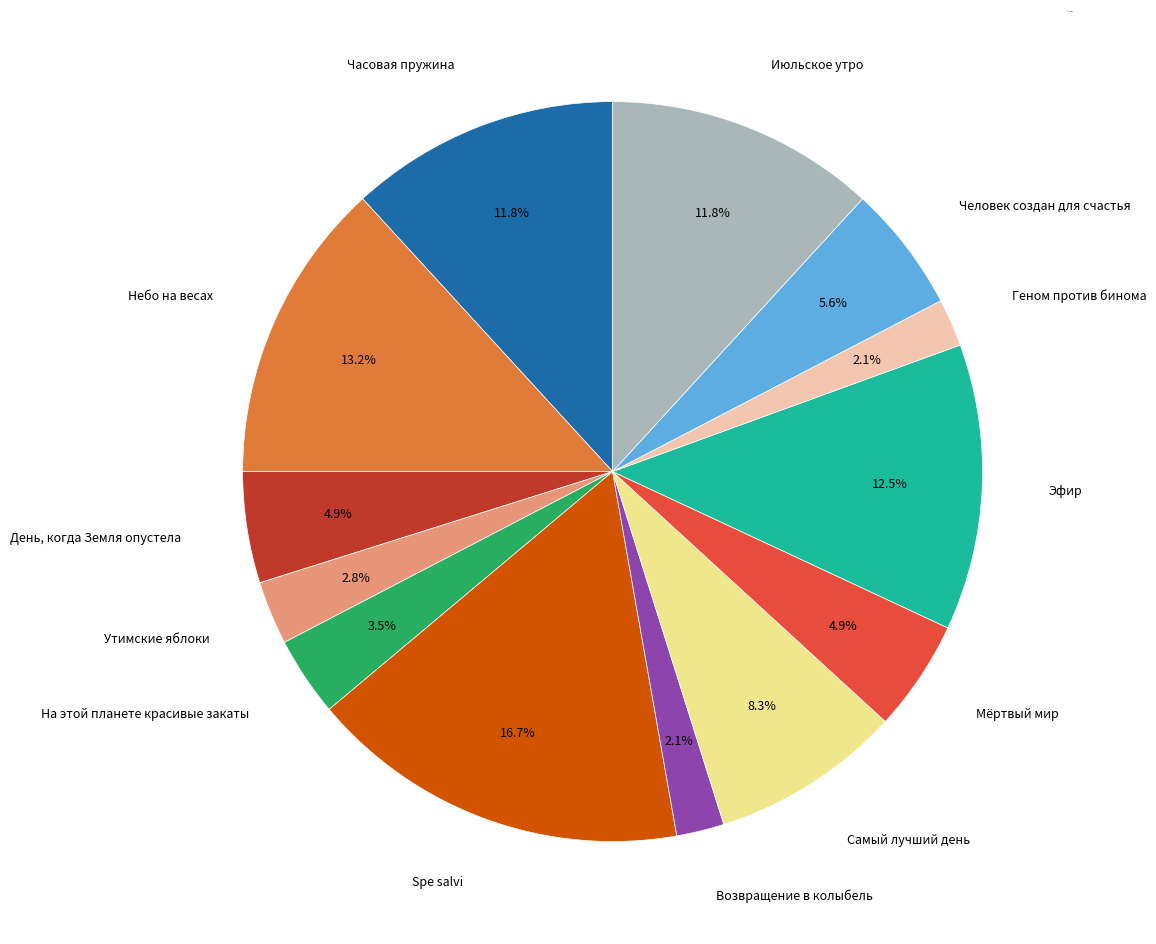

Is there any slice that represents more than half of the pie?

No